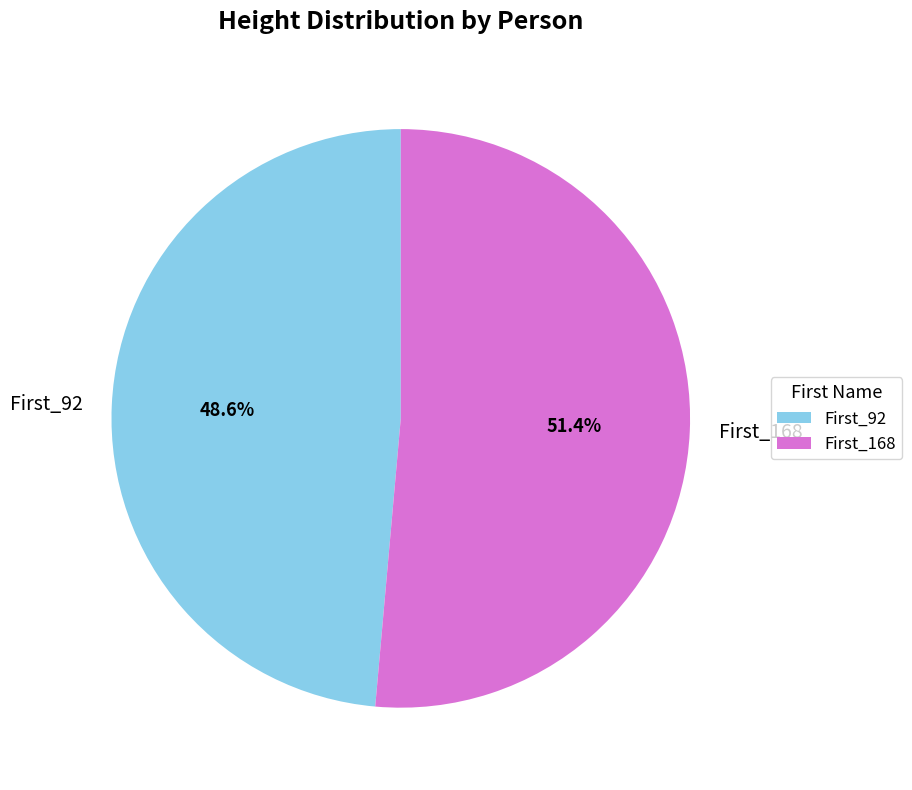

Which category has the smallest portion of the pie?

First_92